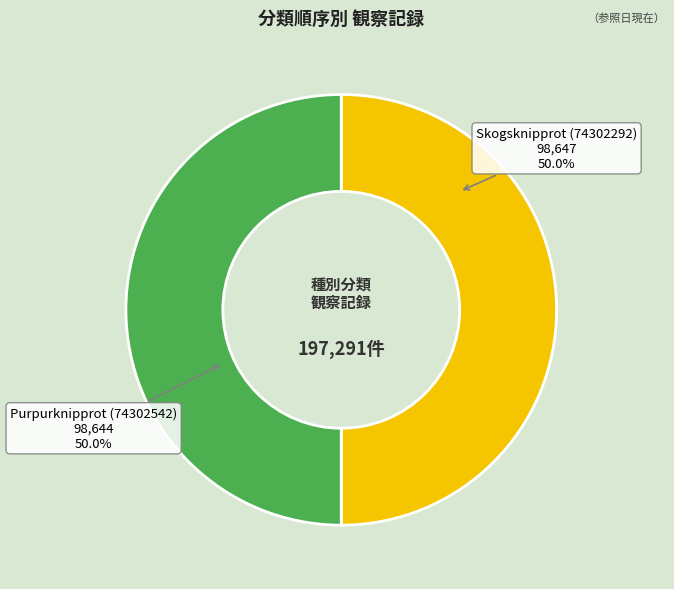

To the nearest percent, what percentage of the pie is Purpurknipprot (74302542)?

50%